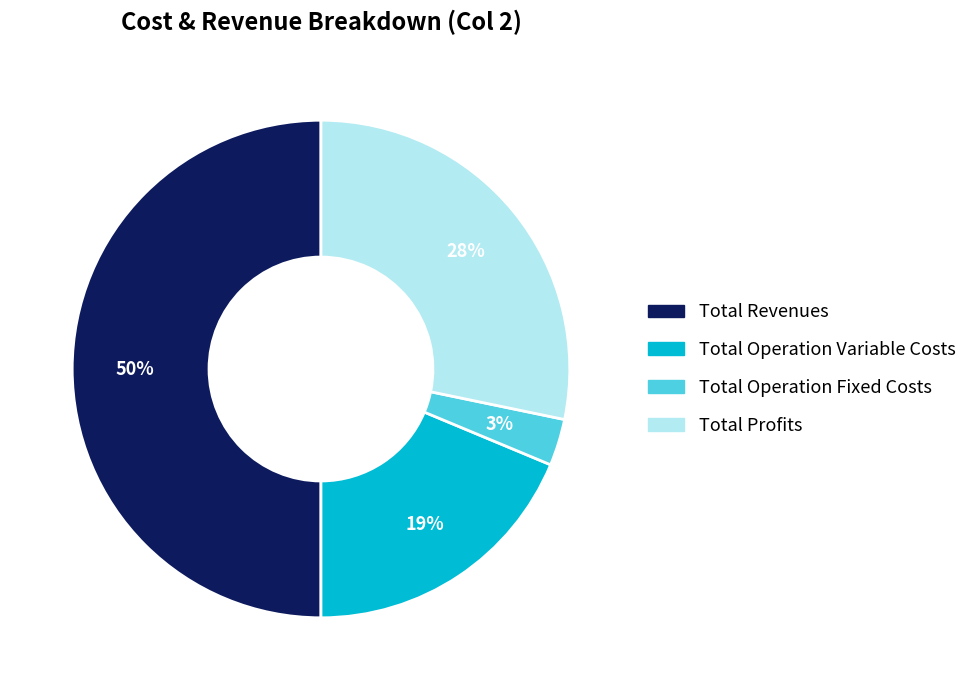

To the nearest percent, what is the average slice percentage?

25%